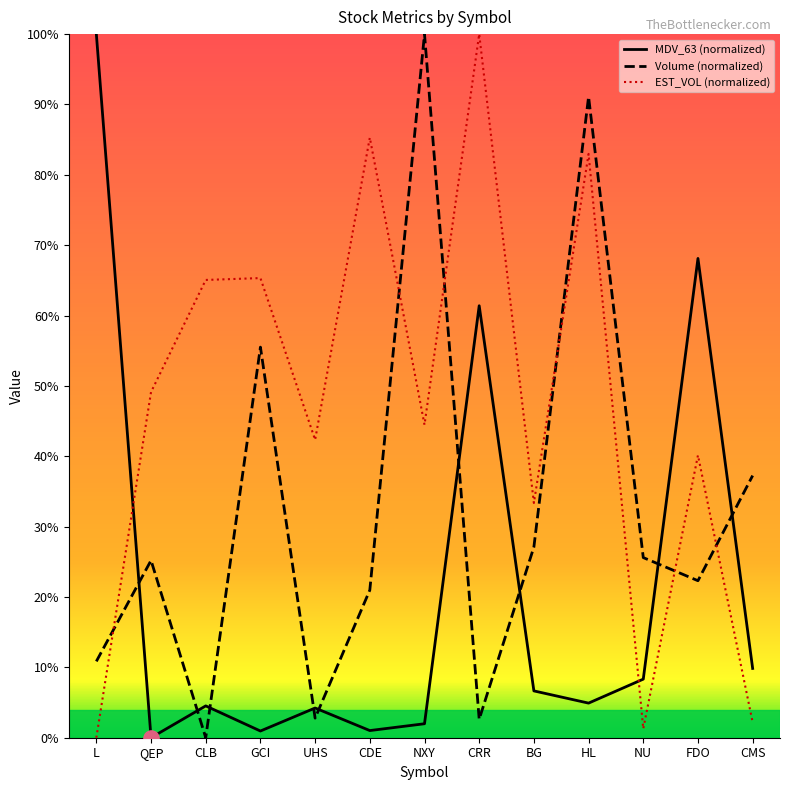

Which series has the largest total across all categories?

EST_VOL (normalized)